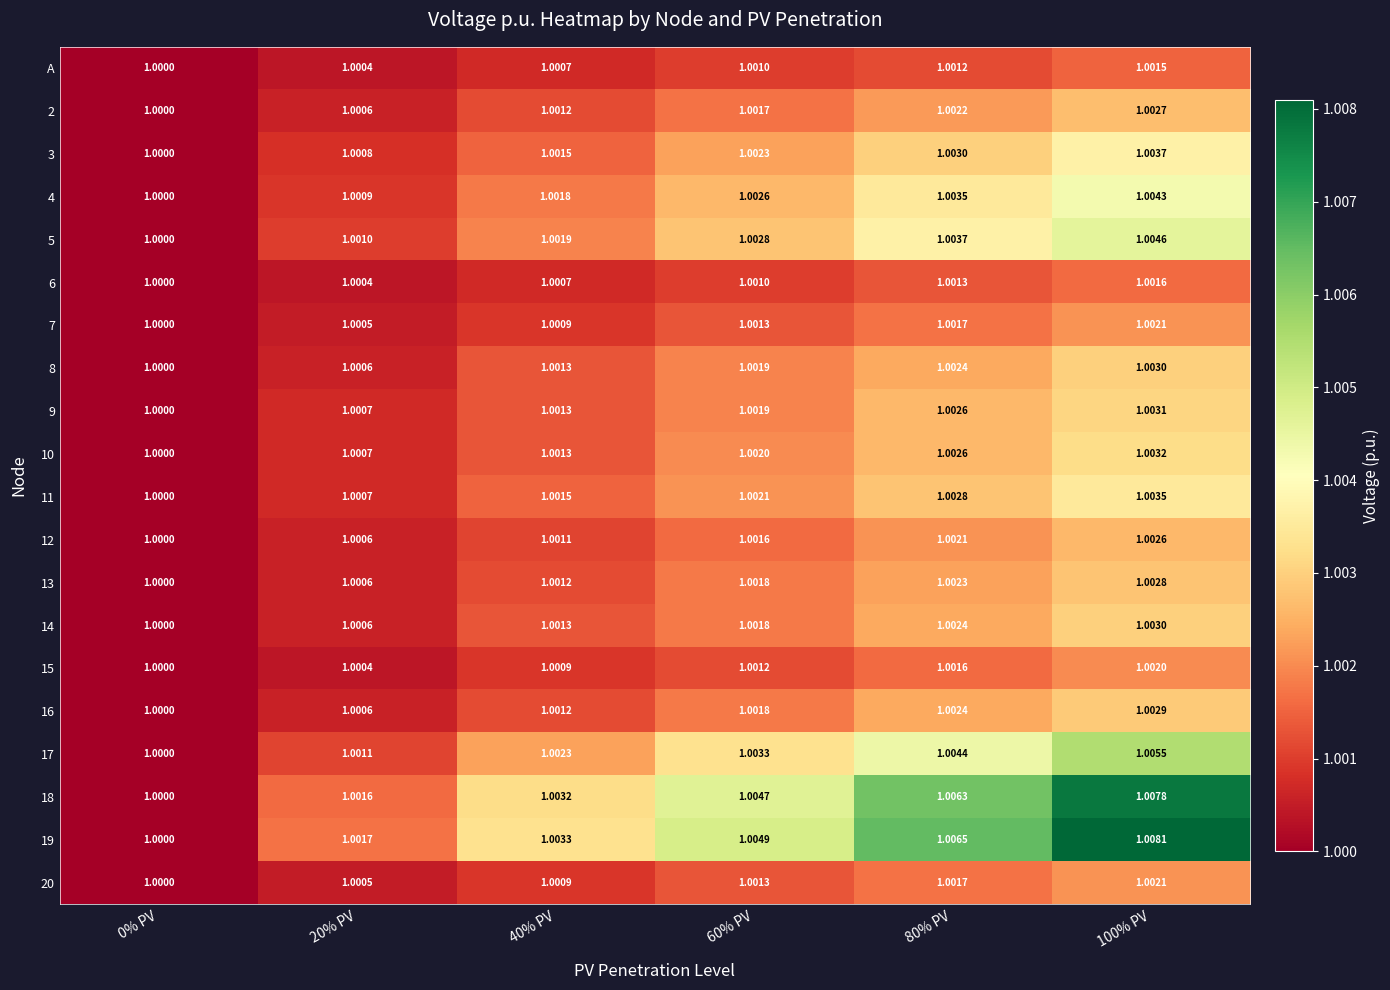

Is the value of 13 at 100% PV greater than the value of 11 at 0% PV?

Yes